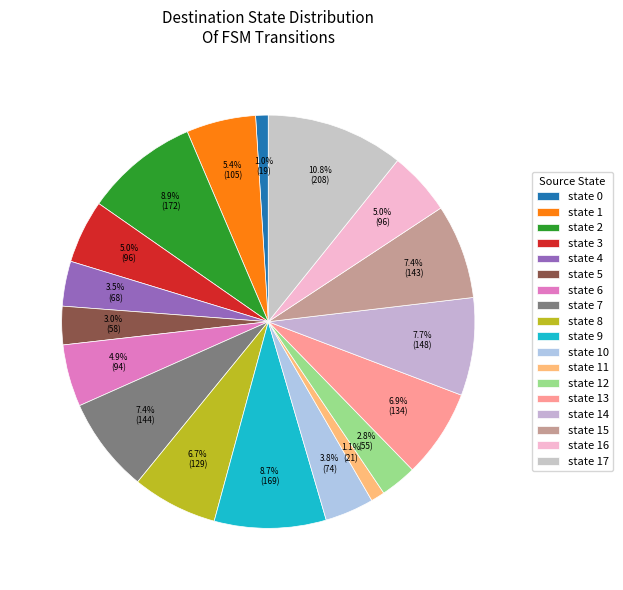

What is the largest slice in the pie chart?

state 17